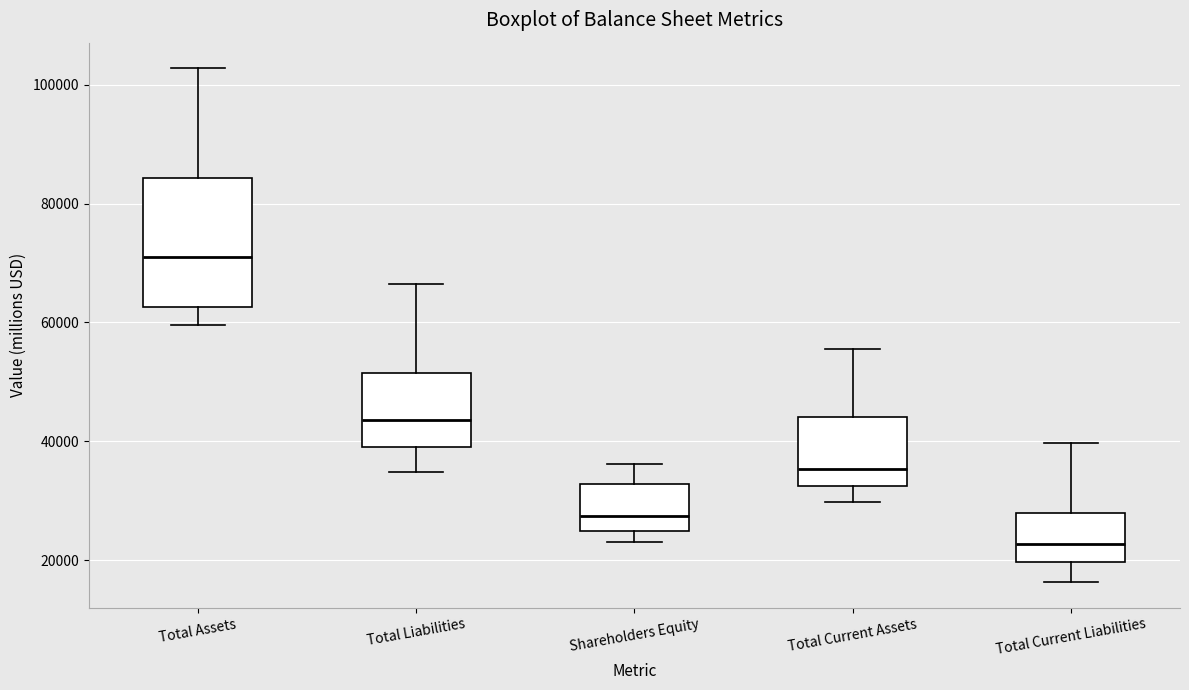

Where does the median line of the box for Total Current Liabilities sit on the y-axis? The values are not printed on the chart, so give them approximately, as read against the axis.

22000